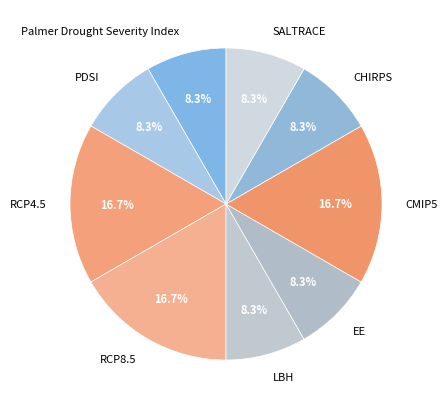

Is it true that SALTRACE is 1% of the pie?

False